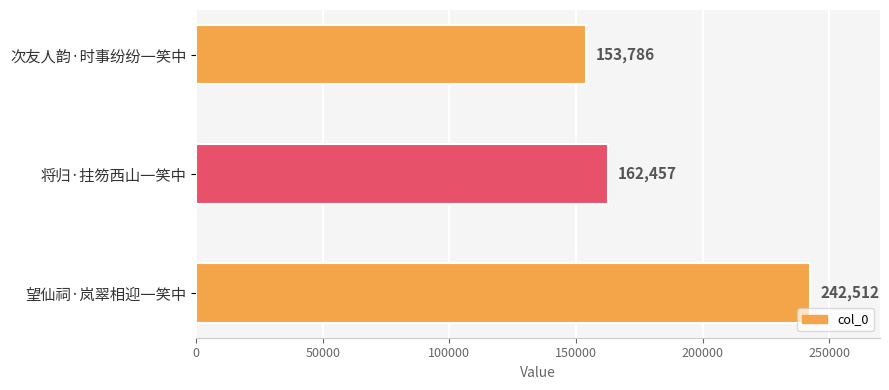

What is the sum of all values?

558755